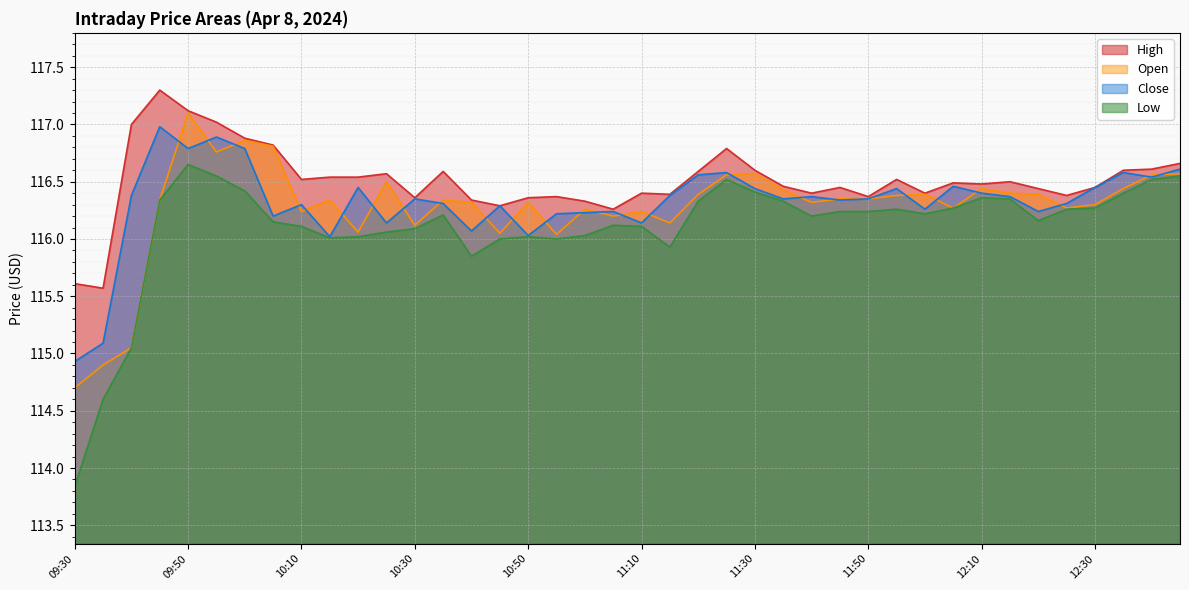

Is the value of Close at 11:30 greater than the value of Open at 09:45?

Yes